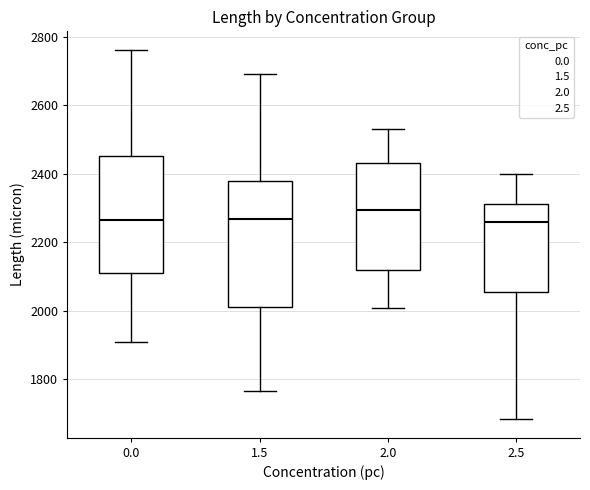

Reading left to right, read every box against the y-axis: the position of its median line, the range the box covers, and the ends of its whiskers. The values are not printed on the chart, so give them approximately, as read against the axis.

0.0: median 2260, box 2100 to 2460, whiskers 1900 to 2760
1.5: median 2260, box 2020 to 2380, whiskers 1760 to 2700
2.0: median 2300, box 2120 to 2440, whiskers 2000 to 2540
2.5: median 2260, box 2060 to 2320, whiskers 1680 to 2400